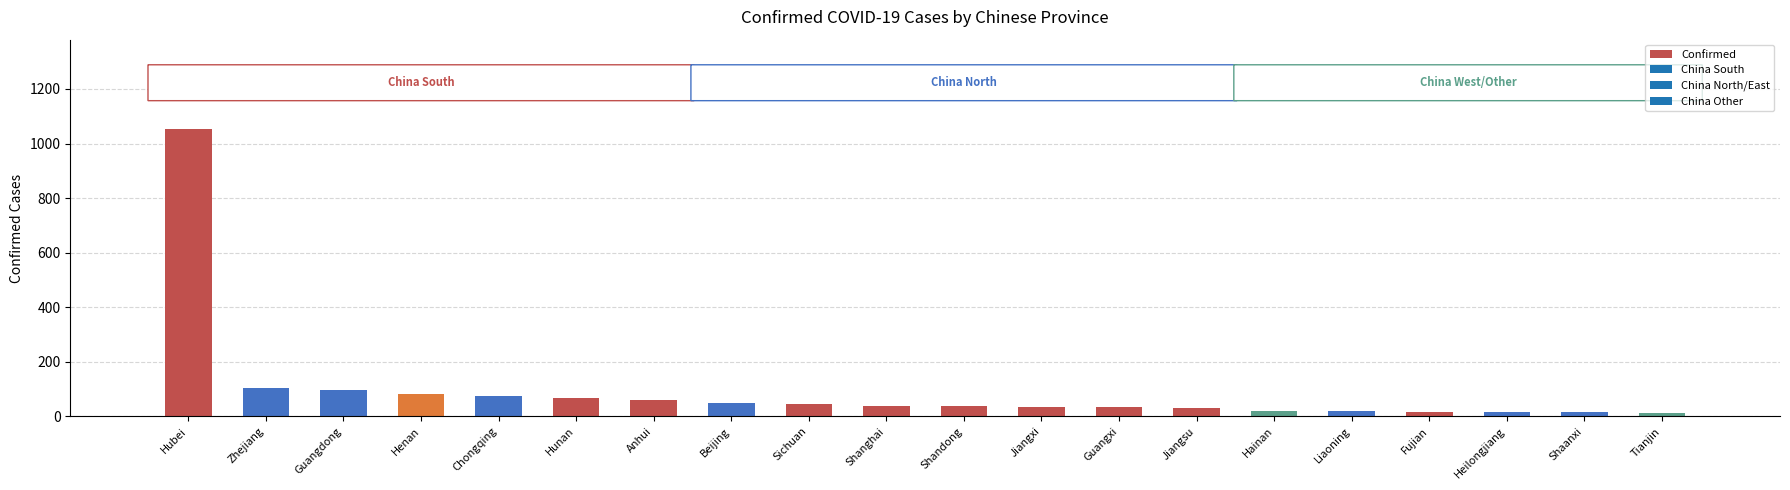

What is the greatest value displayed?

1052